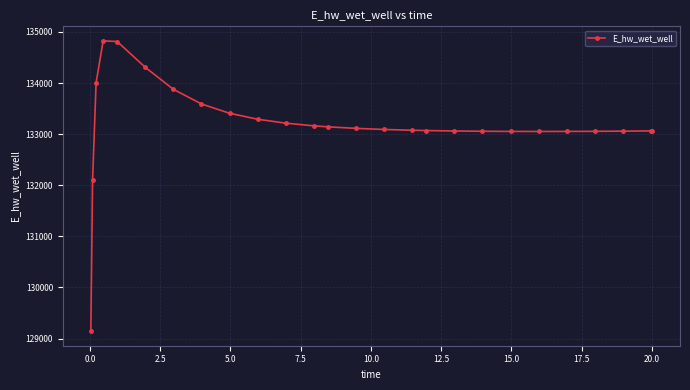

What is the maximum value shown in the chart?

134825.5